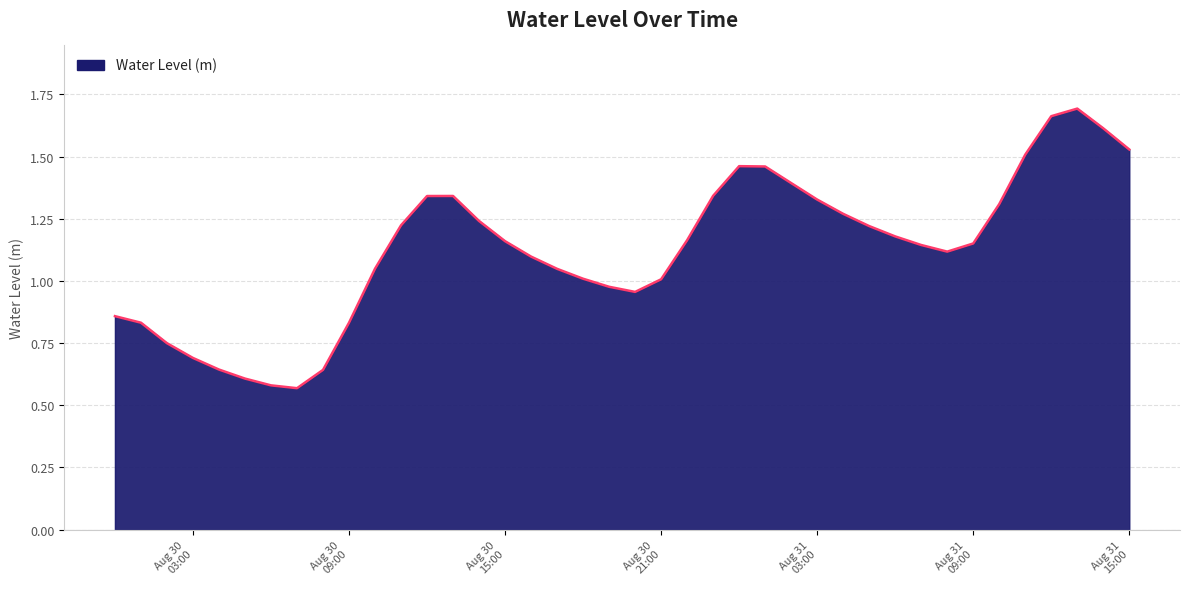

Does the chart display data point markers on the line(s)?

No